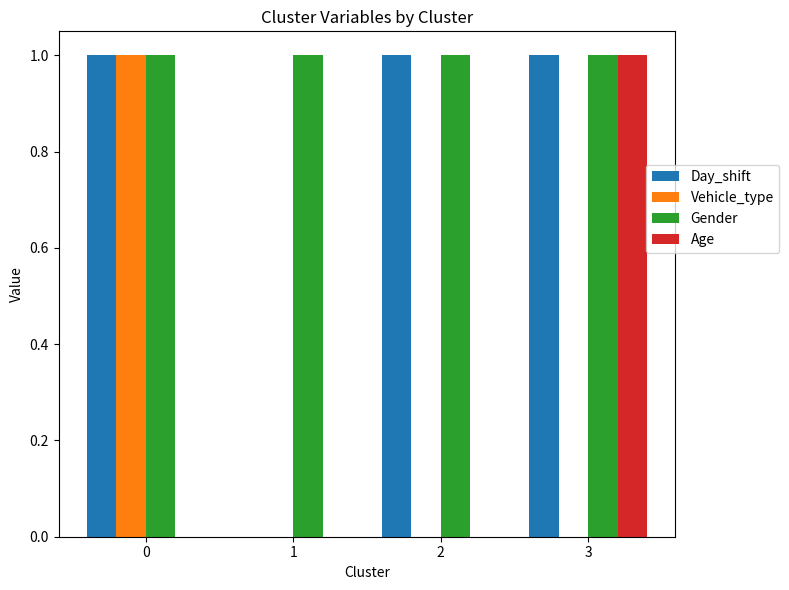

Which series has the largest total across all categories?

Gender